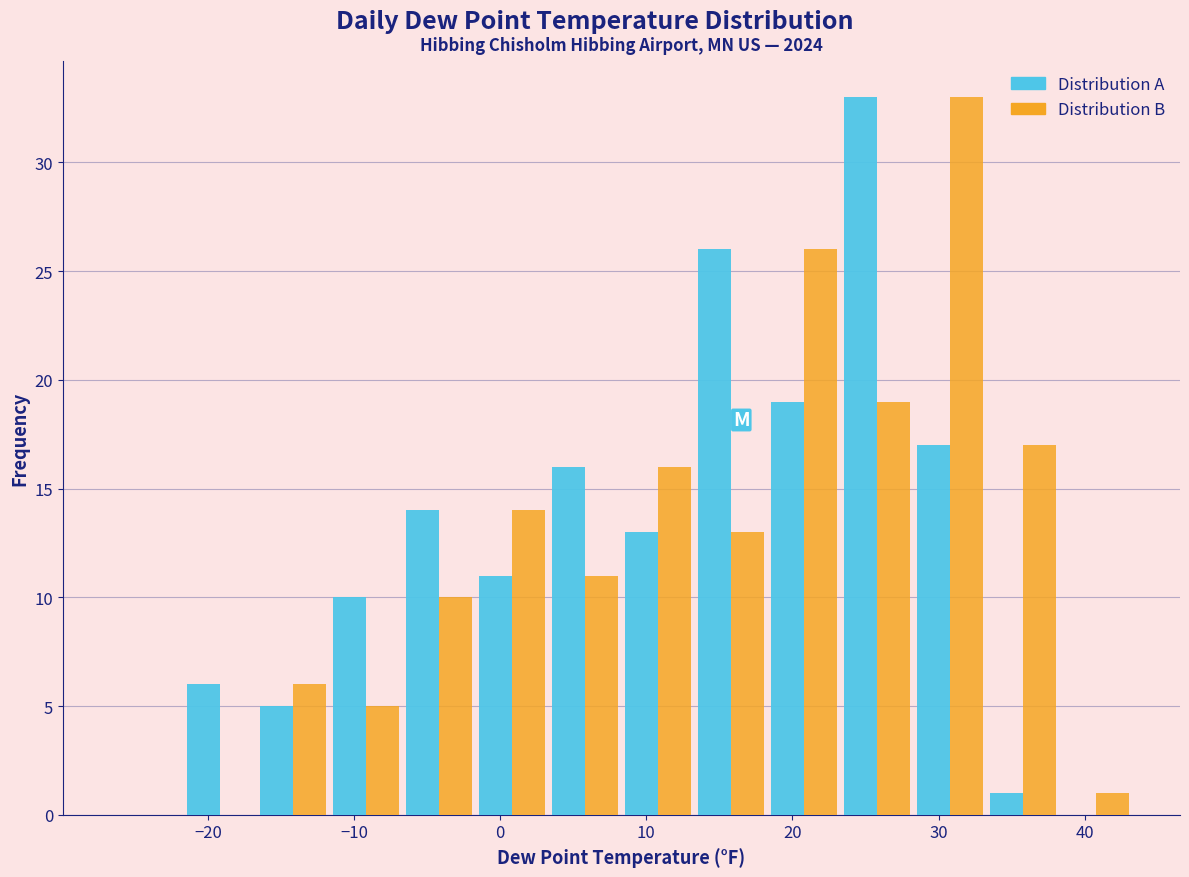

Reading left to right, list every range on the x-axis with the height of the bar of each series over it. Neither the bar edges nor the heights are printed on the chart, so give them approximately, as read against the axes.

-26.7 to -21.7: Distribution A=0	Distribution B=0
-21.7 to -16.7: Distribution A=6	Distribution B=0
-16.7 to -11.7: Distribution A=5	Distribution B=6
-11.7 to -6.7: Distribution A=10	Distribution B=5
-6.7 to -1.7: Distribution A=14	Distribution B=10
-1.7 to 3.3: Distribution A=11	Distribution B=14
3.3 to 8.3: Distribution A=16	Distribution B=11
8.3 to 13.3: Distribution A=13	Distribution B=16
13.3 to 18.3: Distribution A=26	Distribution B=13
18.3 to 23.3: Distribution A=19	Distribution B=26
23.3 to 28.3: Distribution A=33	Distribution B=19
28.3 to 33.3: Distribution A=17	Distribution B=33
33.3 to 38.3: Distribution A=1	Distribution B=17
38.3 to 43.3: Distribution A=0	Distribution B=1